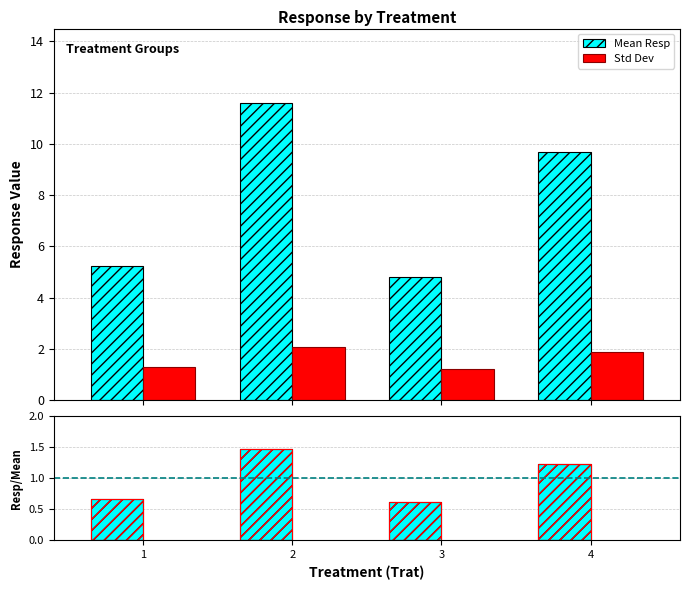

Does the chart contain any negative values?

No